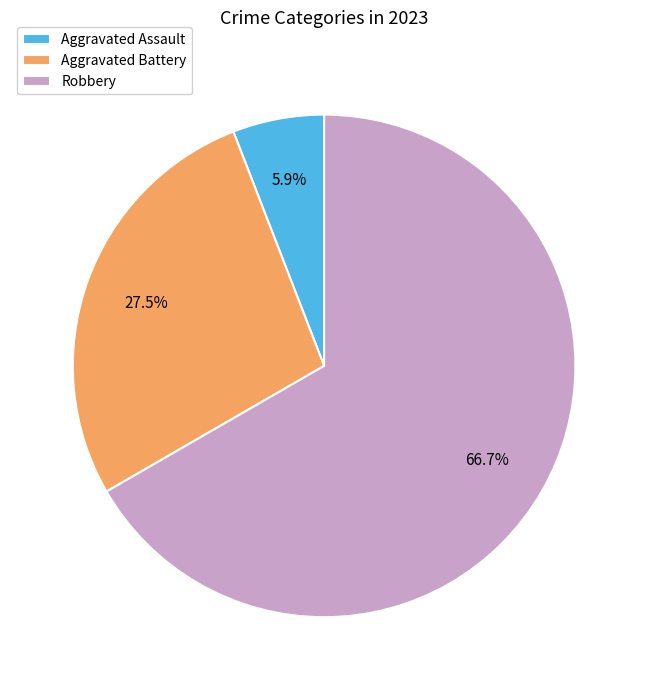

The Aggravated Battery slice represents 33% of the pie. True or false?

False